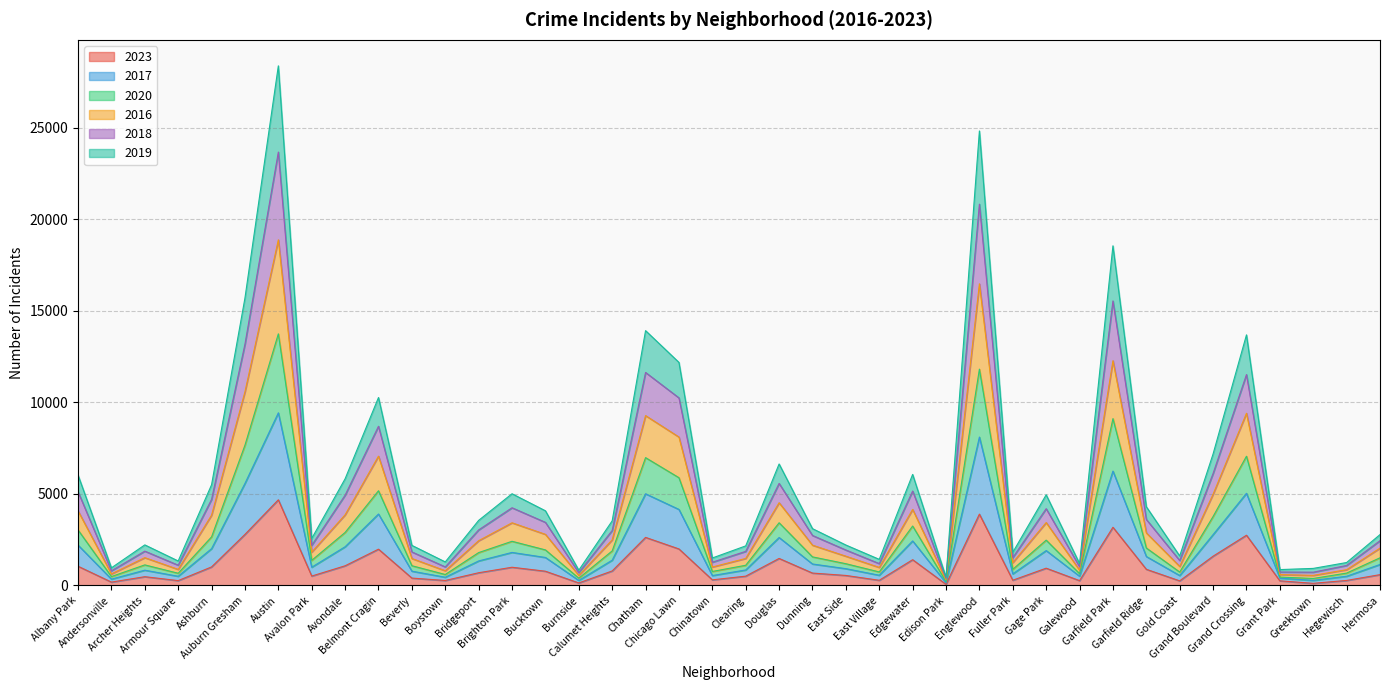

What are all the series names shown in the legend?

2023, 2017, 2020, 2016, 2018, 2019